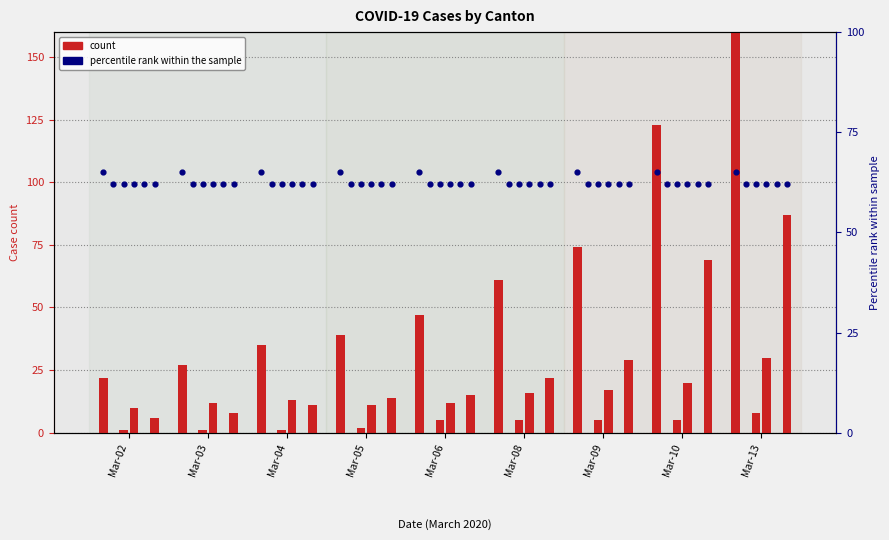

What is the total value across all series at Mar-02?

39